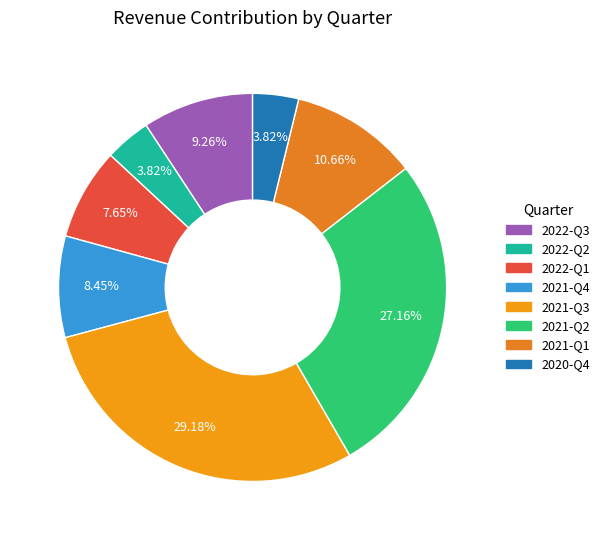

How many segments does this pie chart have?

8